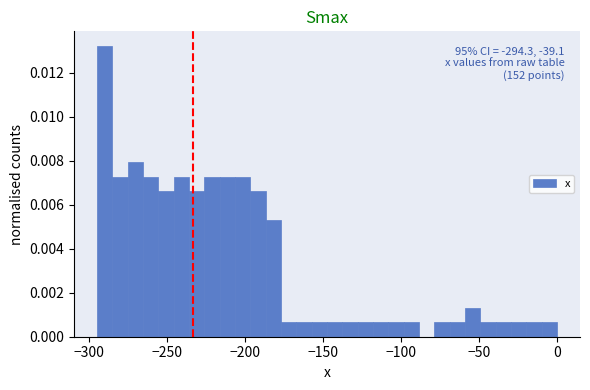

Read against the x-axis, roughly where is the centre of the tallest bar?

-290